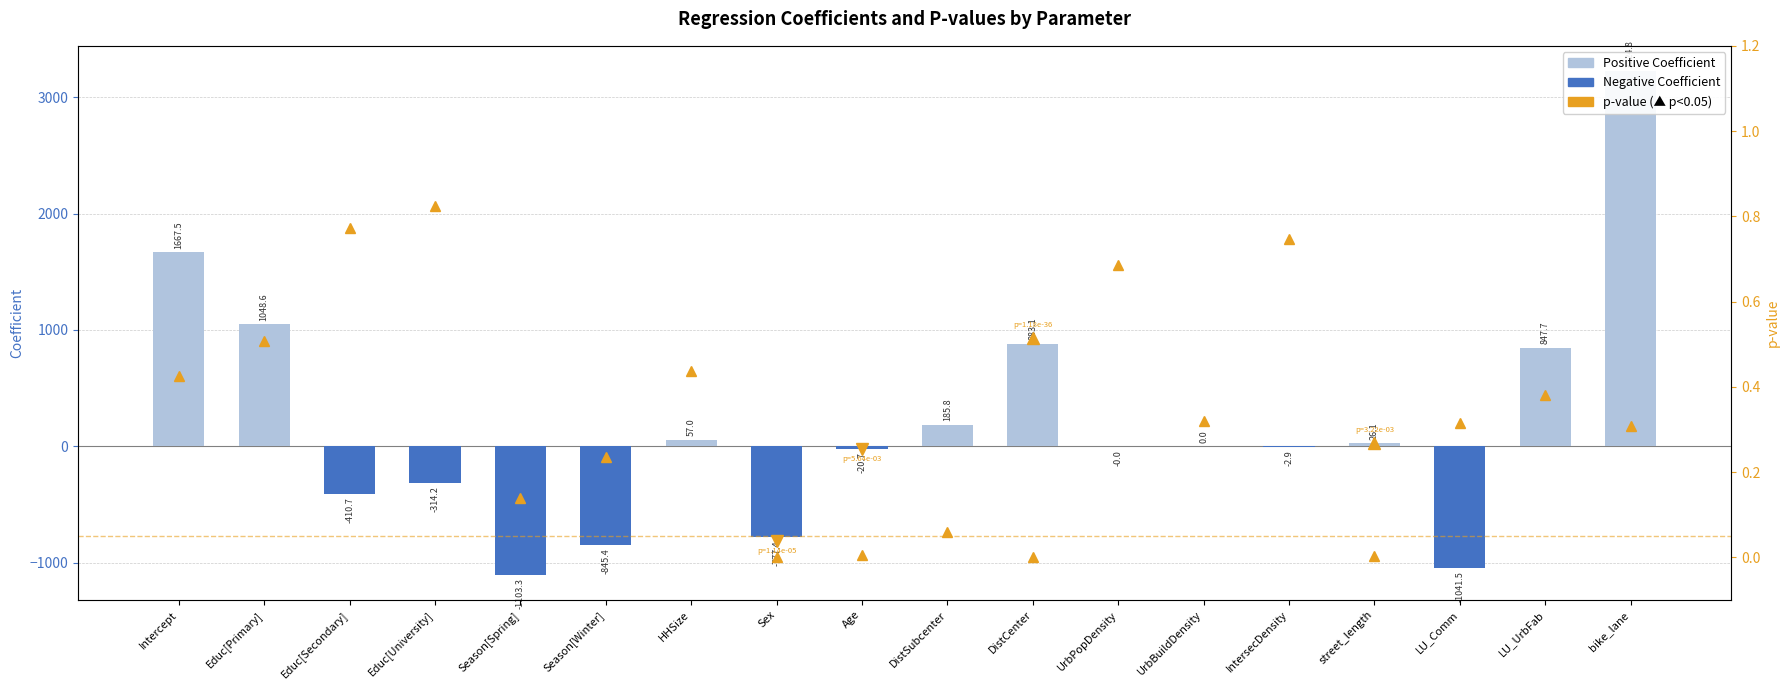

What is the approximate value of p-value at DistSubcenter?

0.1